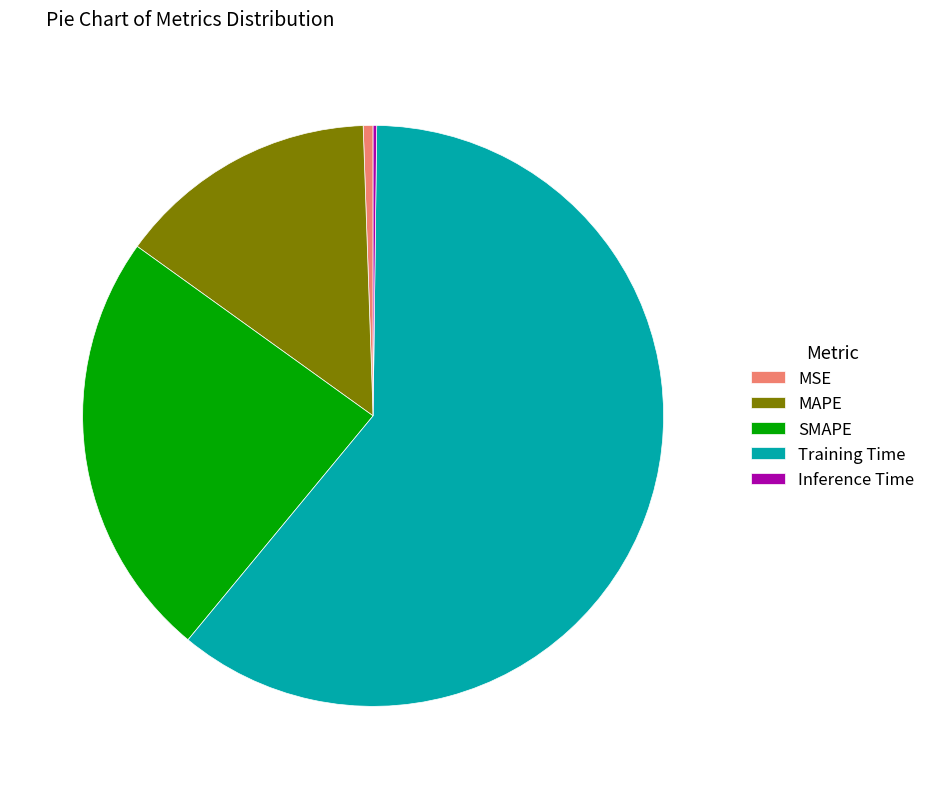

True or false: MSE accounts for 11% of the total.

False